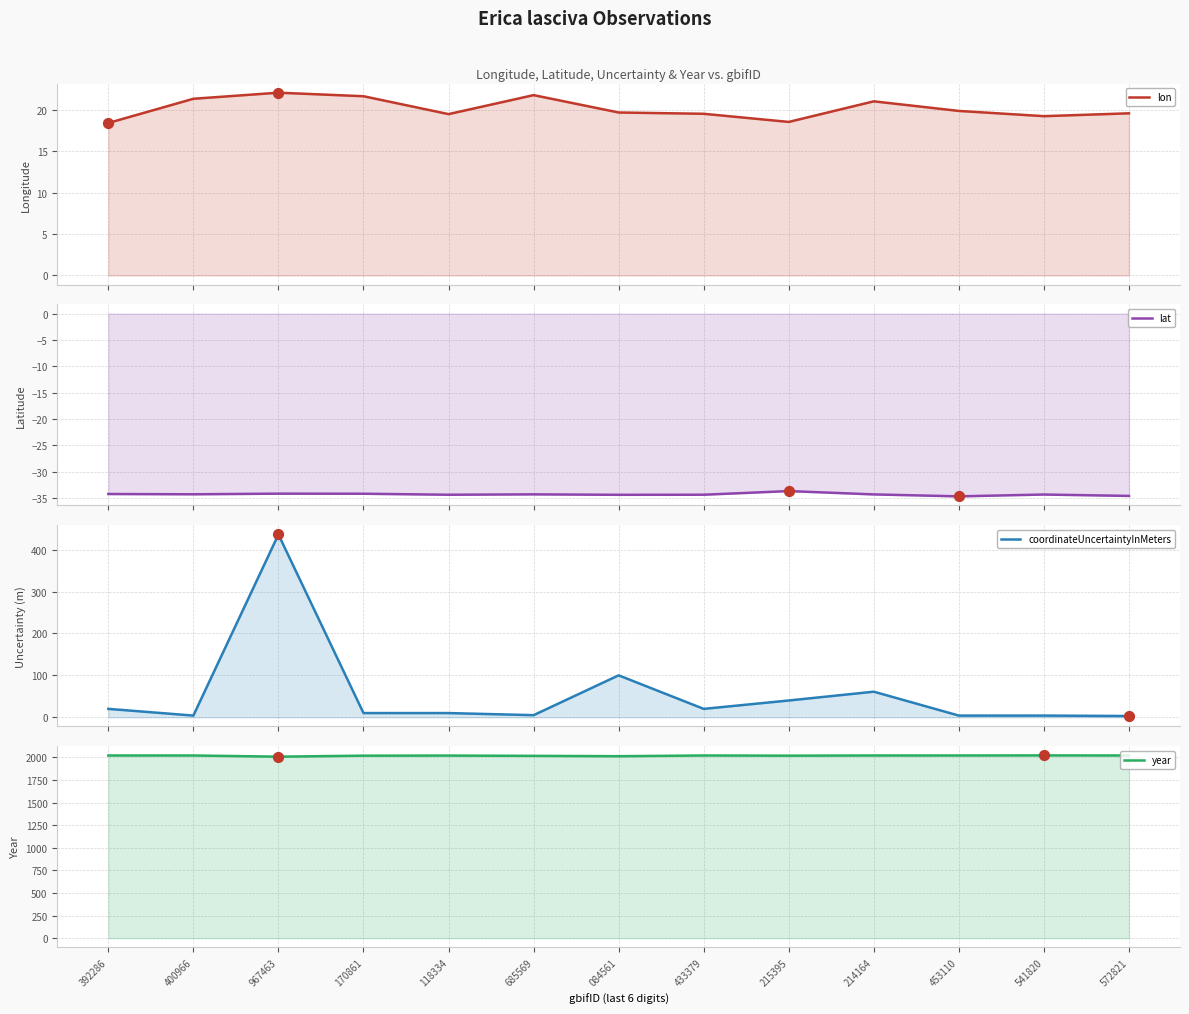

At how many categories does at least one series exceed 1771?

13